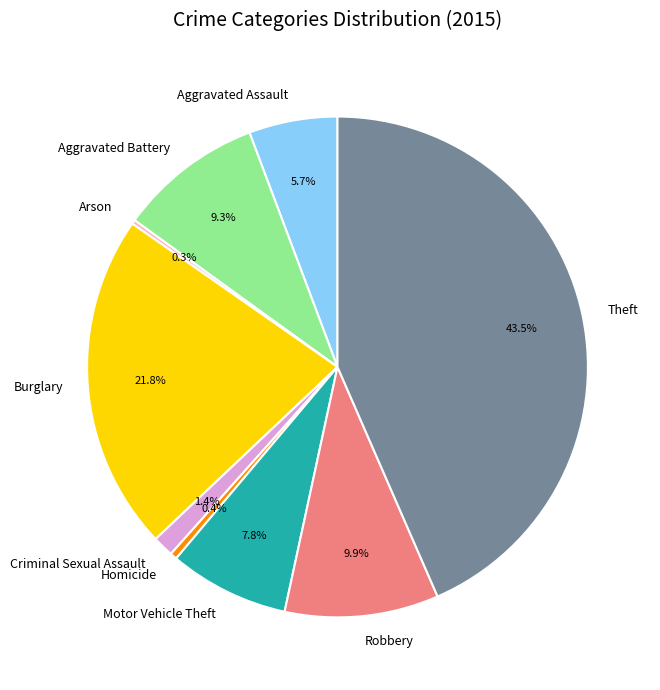

Which category has the biggest portion of the pie?

Theft